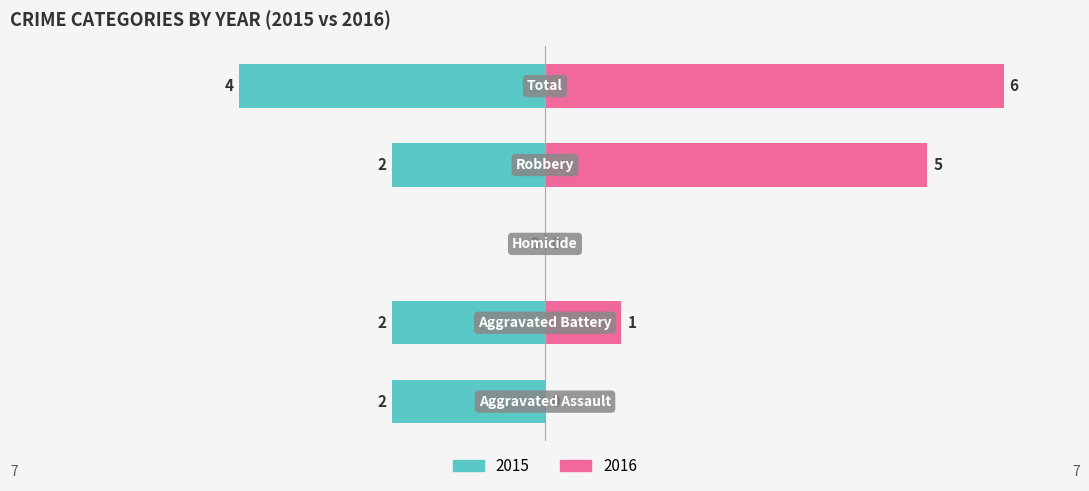

How many data points does each series have?

5